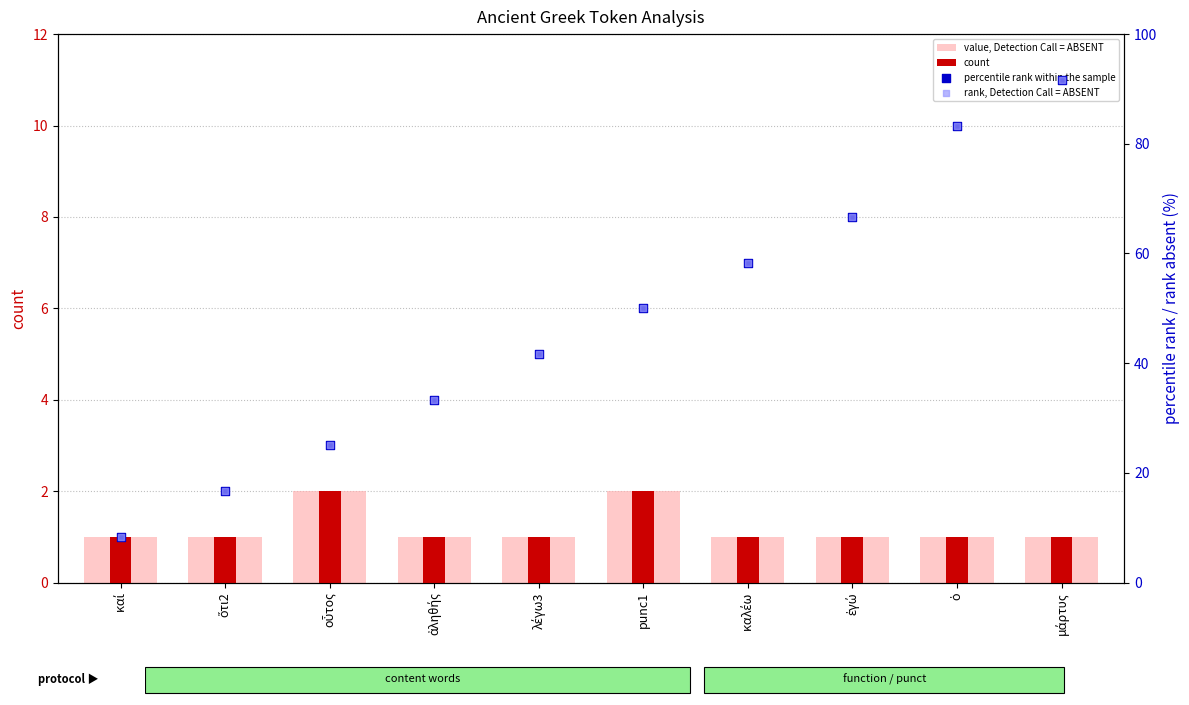

Is the value of rank, Detection Call = ABSENT at μάρτυς greater than the value of value, Detection Call = ABSENT at ἐγώ?

Yes